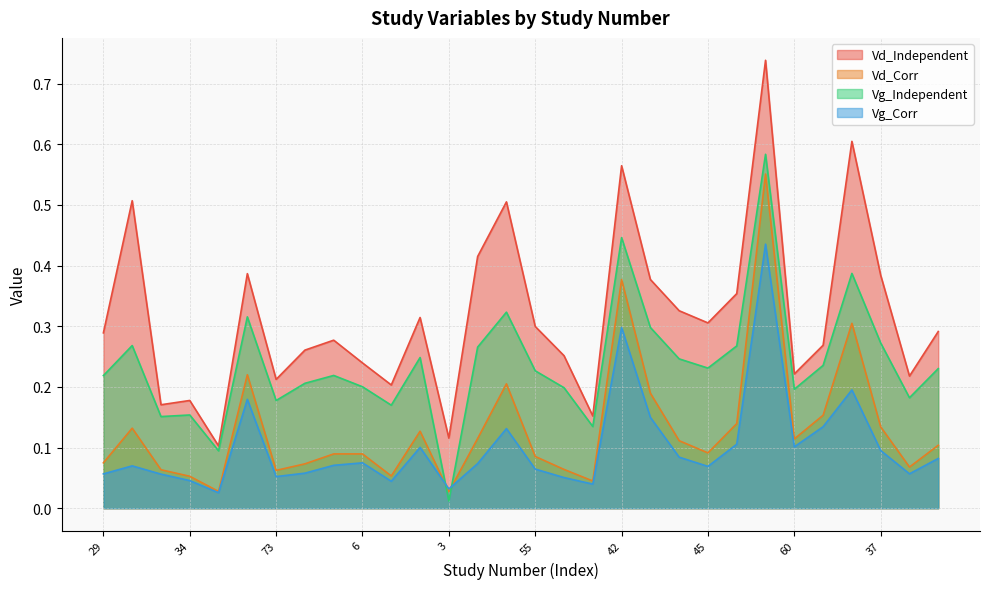

Which series changed the most between 45 and 38?

Vd_Independent